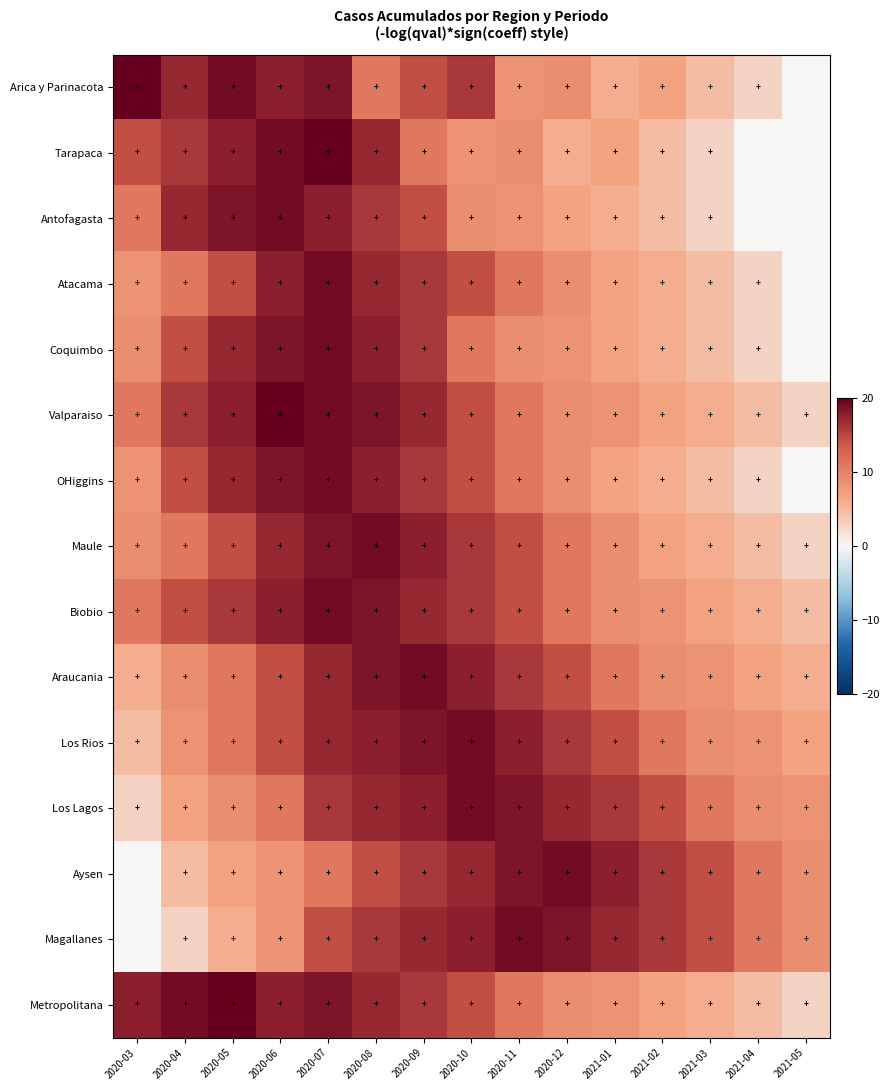

Count the number of data series in this chart.

15